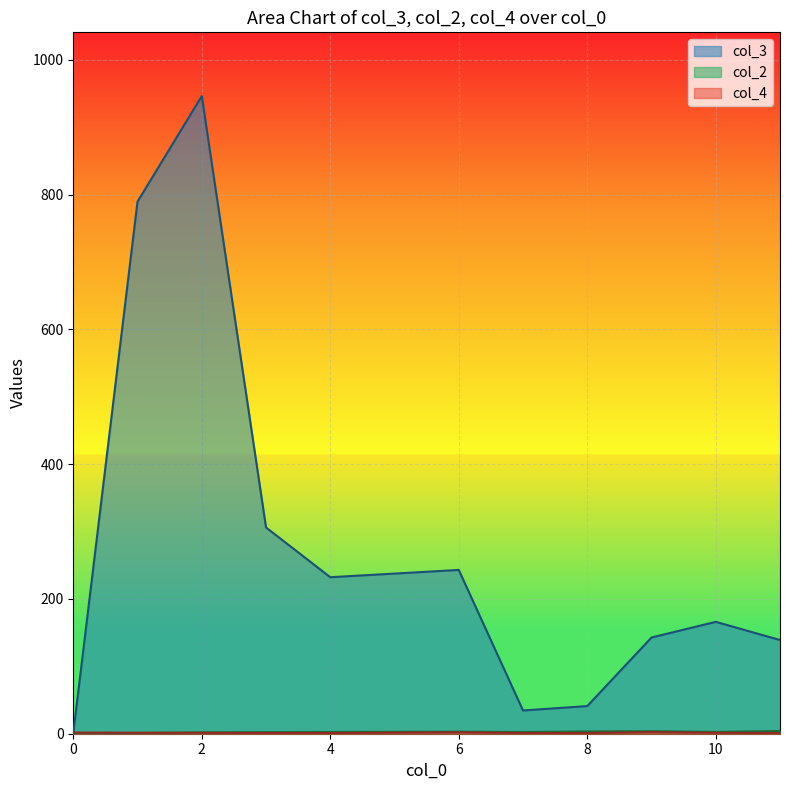

Rank the series by their maximum value, from highest to lowest.

col_3, col_2, col_4